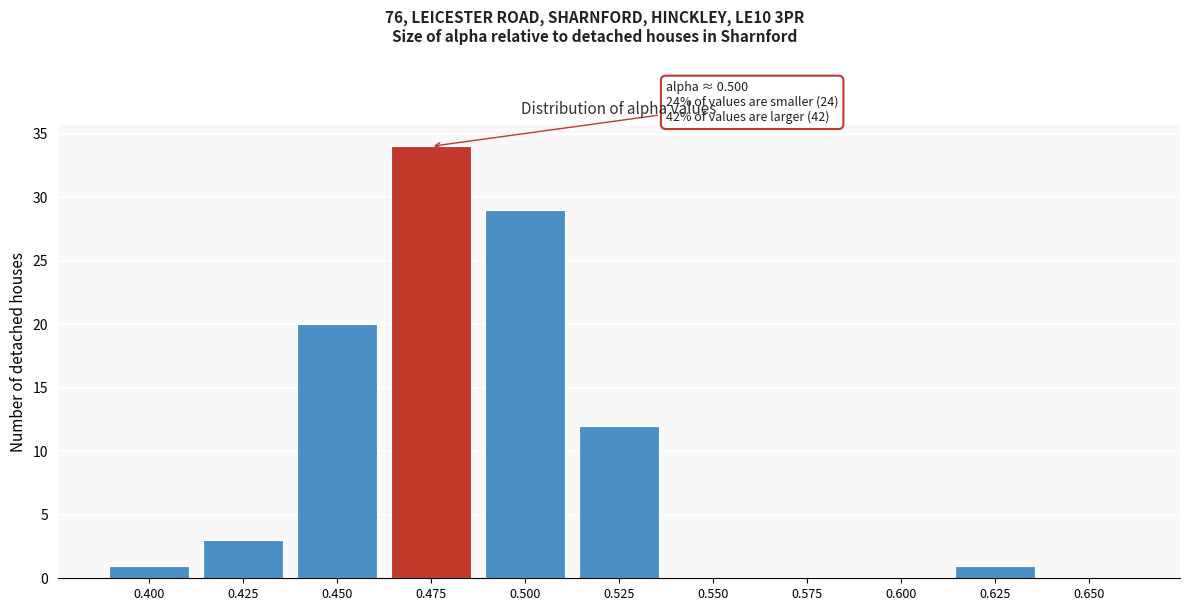

Reading left to right, list all the values displayed in this chart.

0.400=1	0.425=3	0.450=20	0.475=34	0.500=29	0.525=12	0.550=0	0.575=0	0.600=0	0.625=1	0.650=0